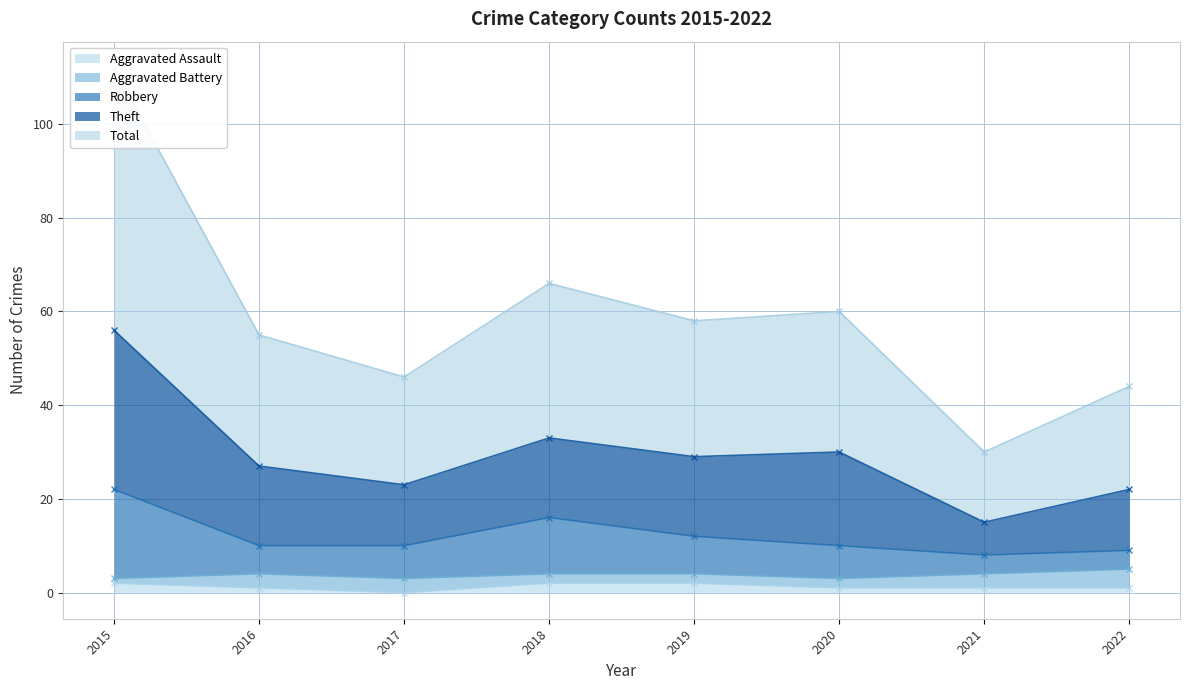

How many interior local valleys does the Aggravated Assault series have?

1